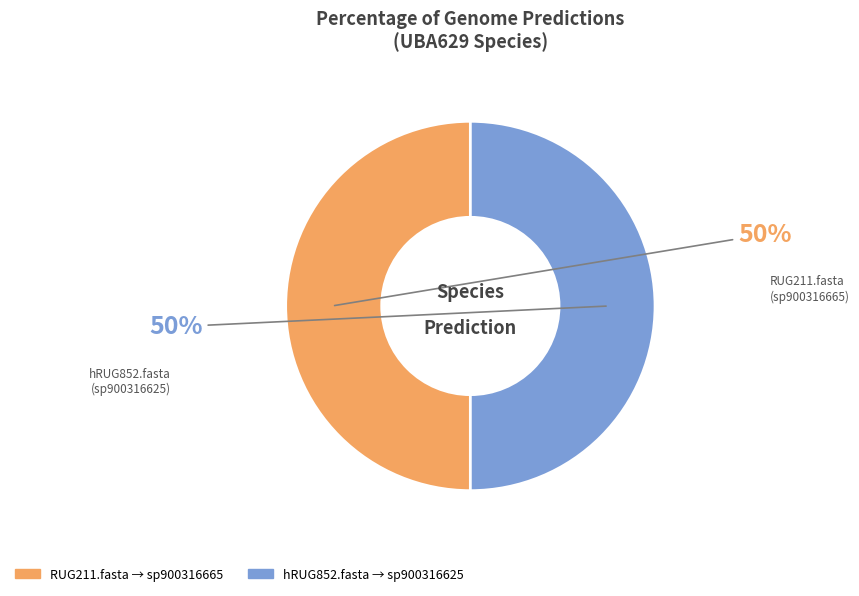

To the nearest percent, what is the combined percentage of RUG211.fasta and hRUG852.fasta?

100%